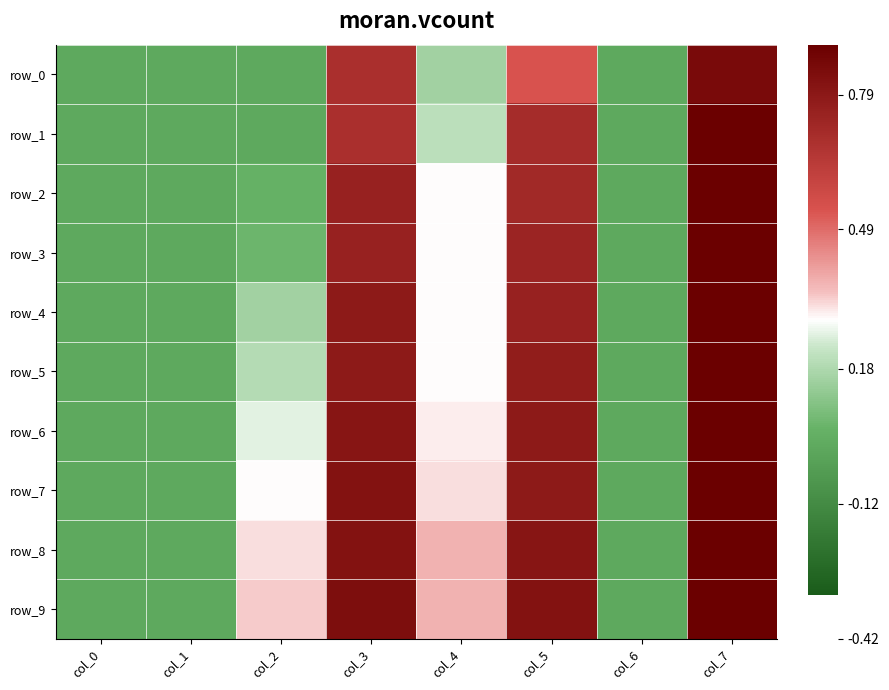

Which category has the lowest value across all series?

col_0